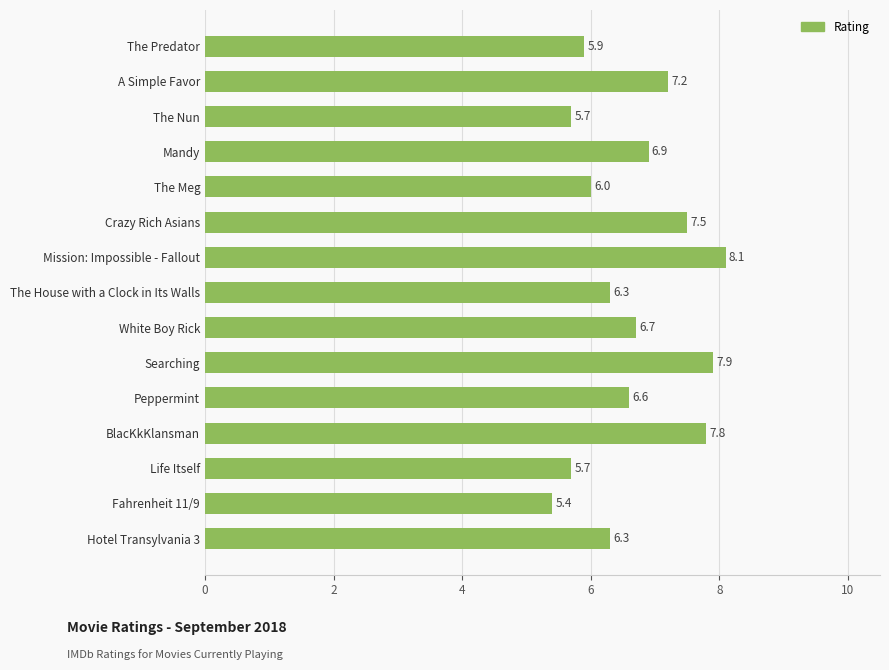

What is the smallest value displayed?

5.4